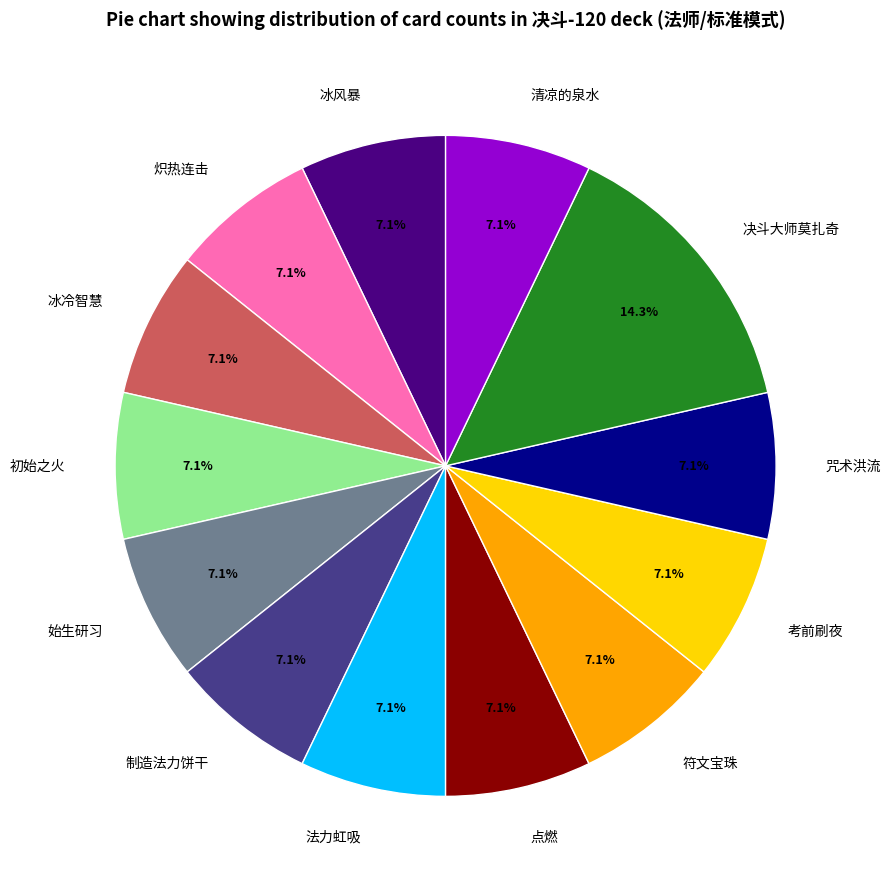

How many segments does this pie chart have?

13